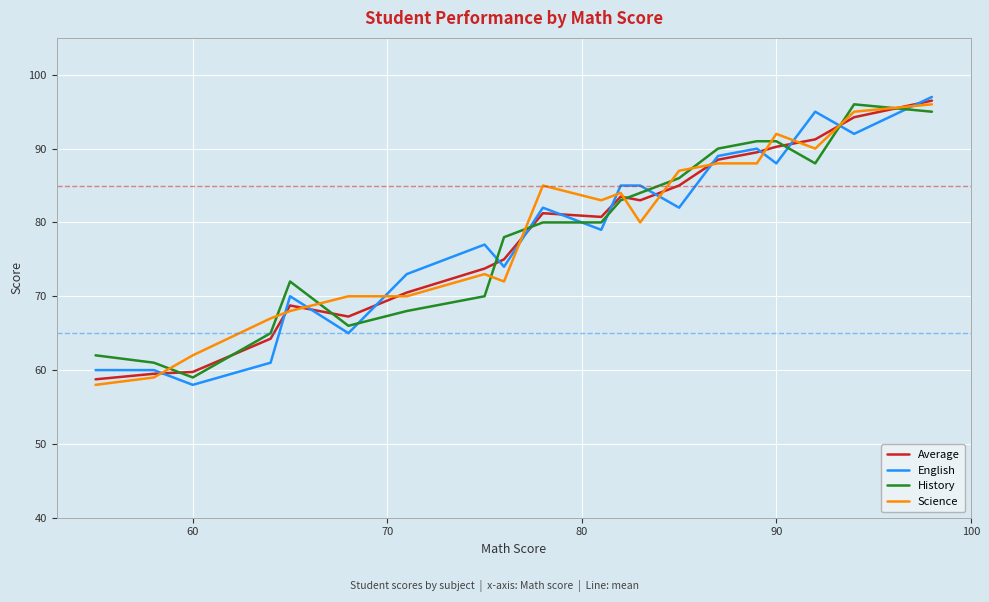

What is the greatest value displayed?

97.0